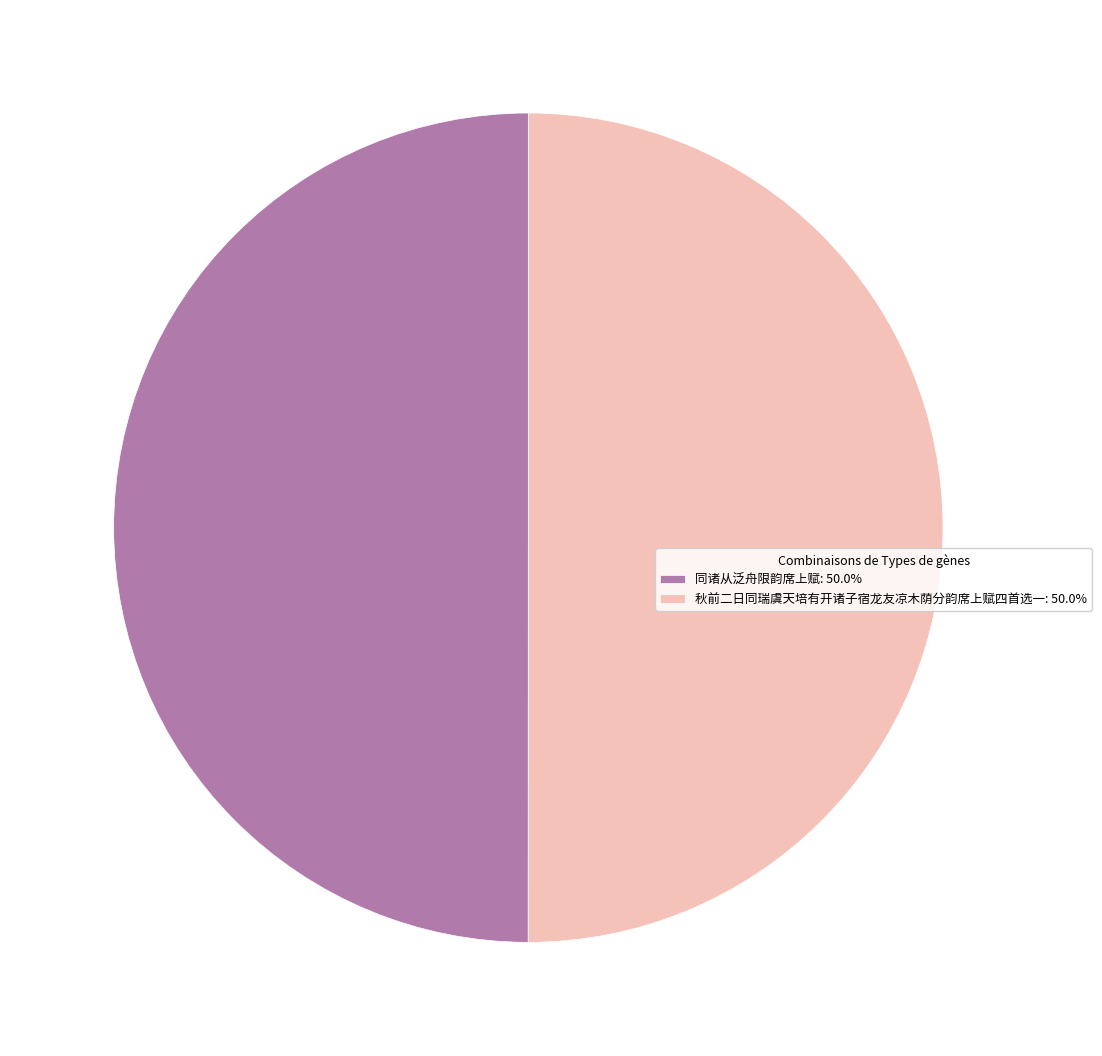

What is the ratio of the value at 同诸从泛舟限韵席上赋: 50.0% to the value at 秋前二日同瑞虞天培有开诸子宿龙友凉木荫分韵席上赋四首选一: 50.0%?

1.0